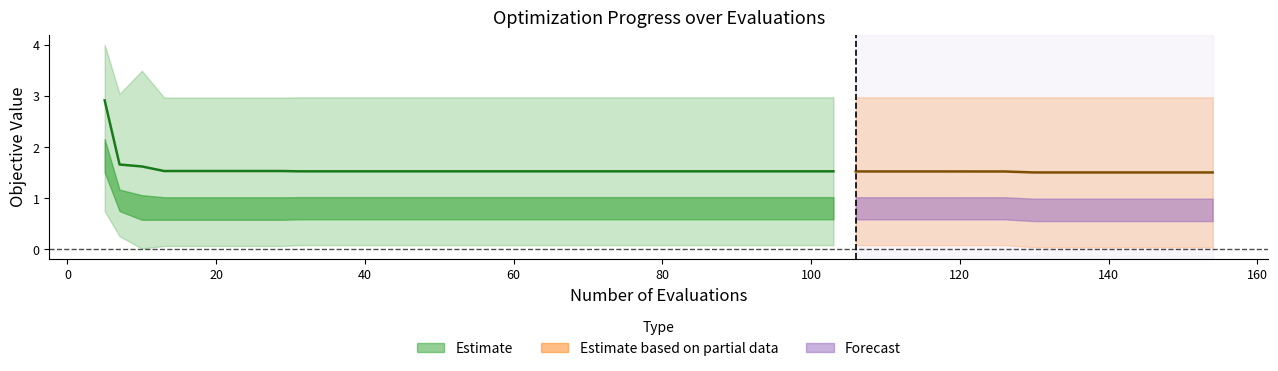

How many lines are shown in the chart?

3